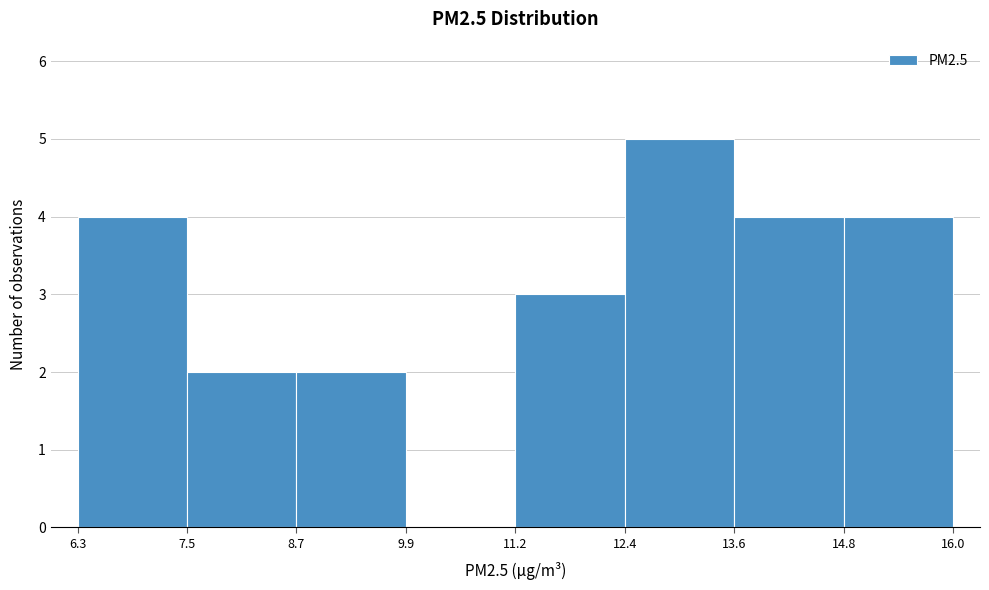

What is the height of the bar covering 7.5 to 8.7 on the x-axis? The values are not printed on the chart, so give them approximately, as read against the axis.

2